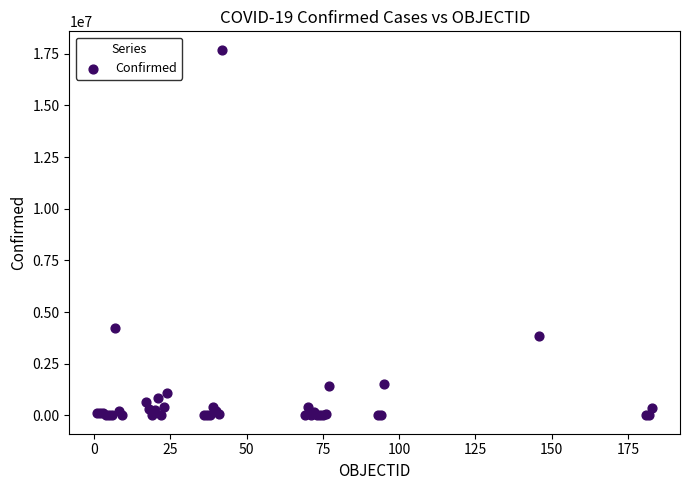

What Y value in the scatter plot is closest to 8851440?

4222400